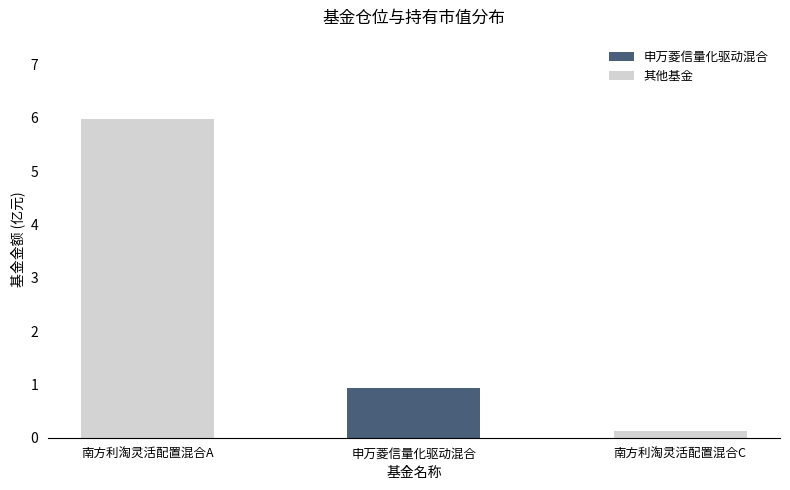

Which label corresponds to the smallest value in the chart?

南方利淘灵活配置混合C